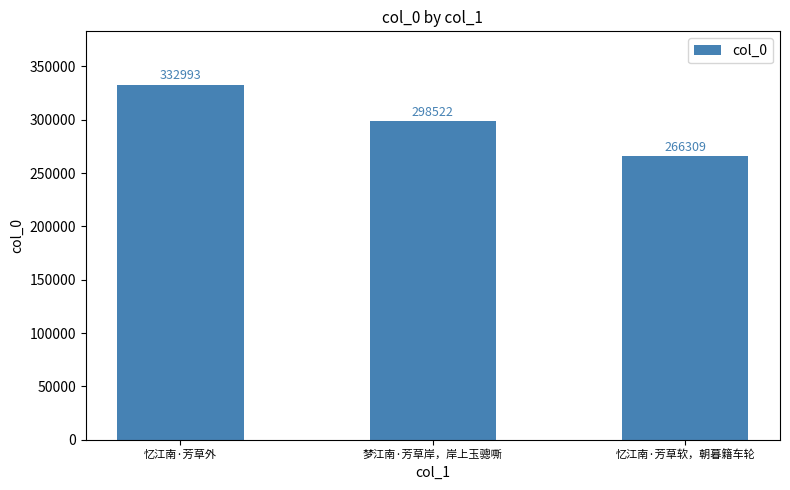

At which label does the data first exceed 298522?

忆江南·芳草外